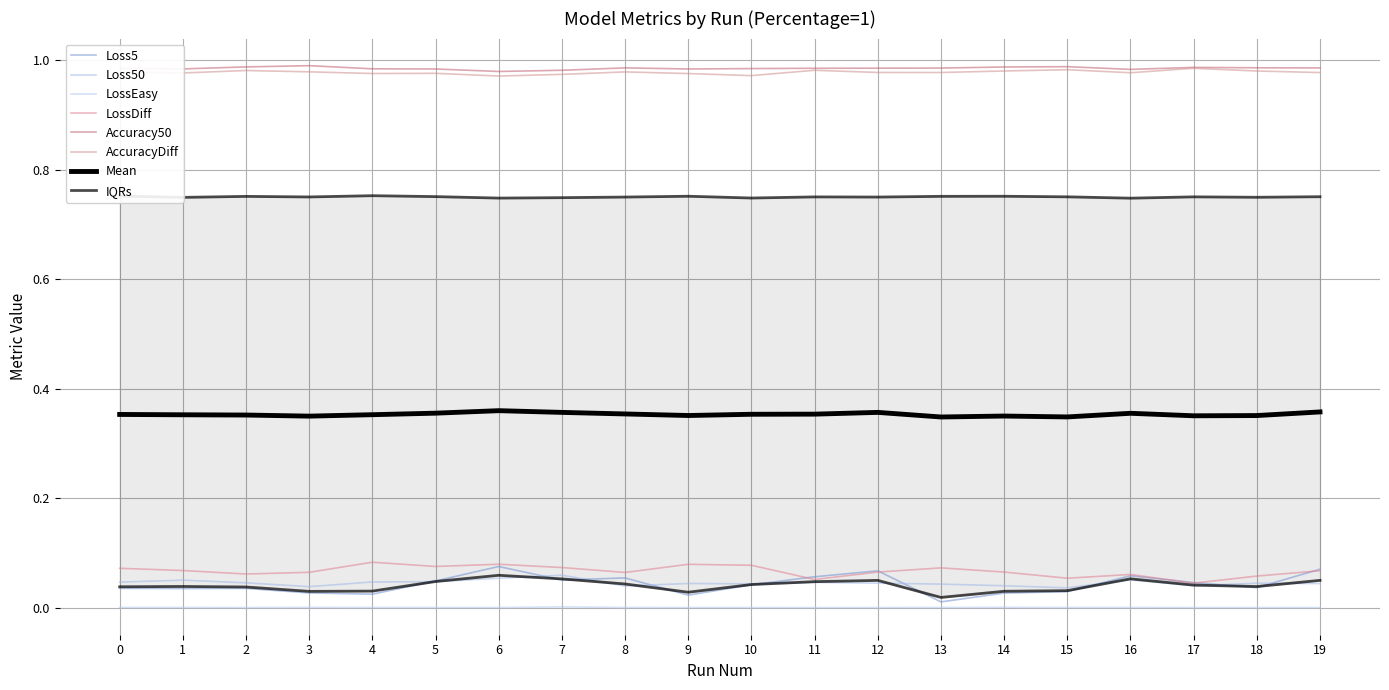

Which series has the widest spread of values?

Loss5